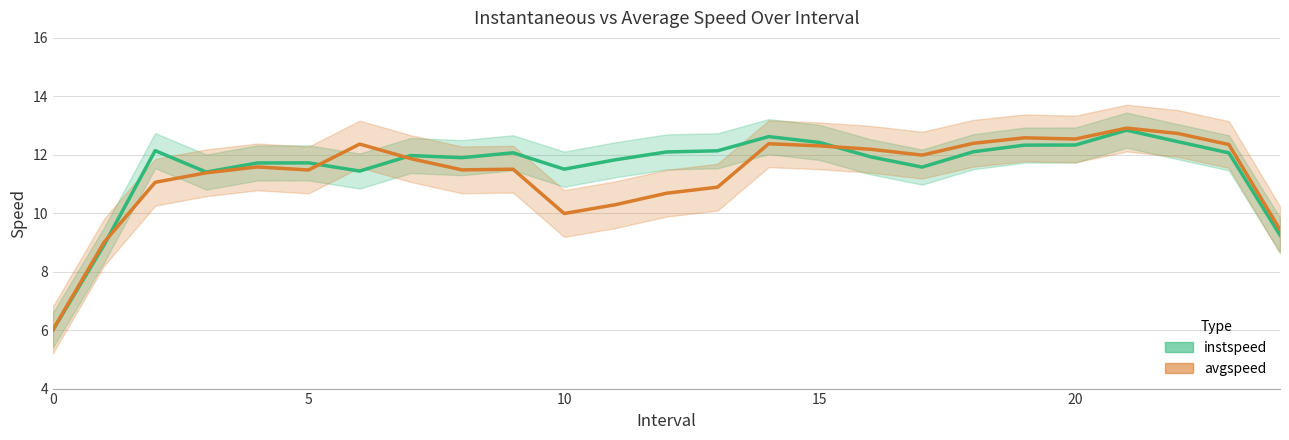

How many lines are shown in the chart?

2